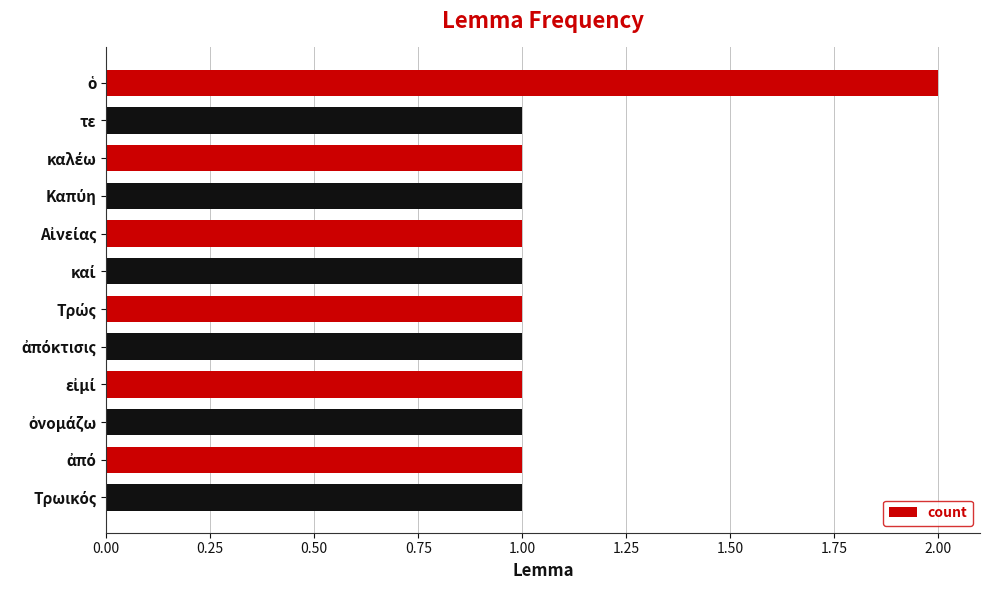

Count the number of data series in this chart.

1